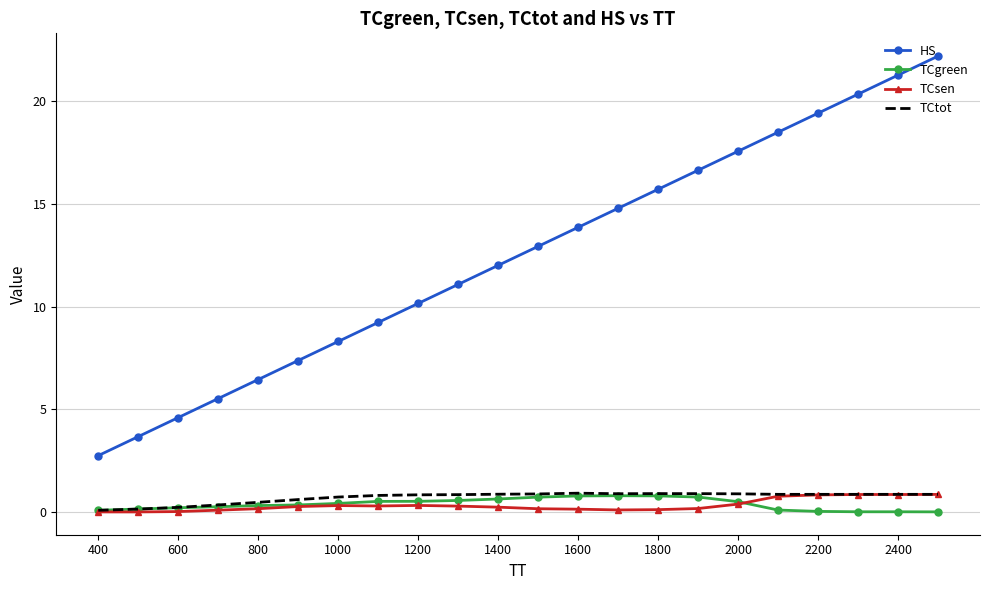

What is the minimum value for HS?

2.7